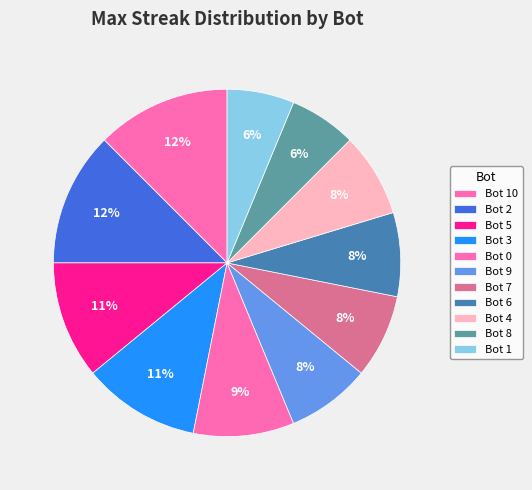

How many segments does this pie chart have?

11